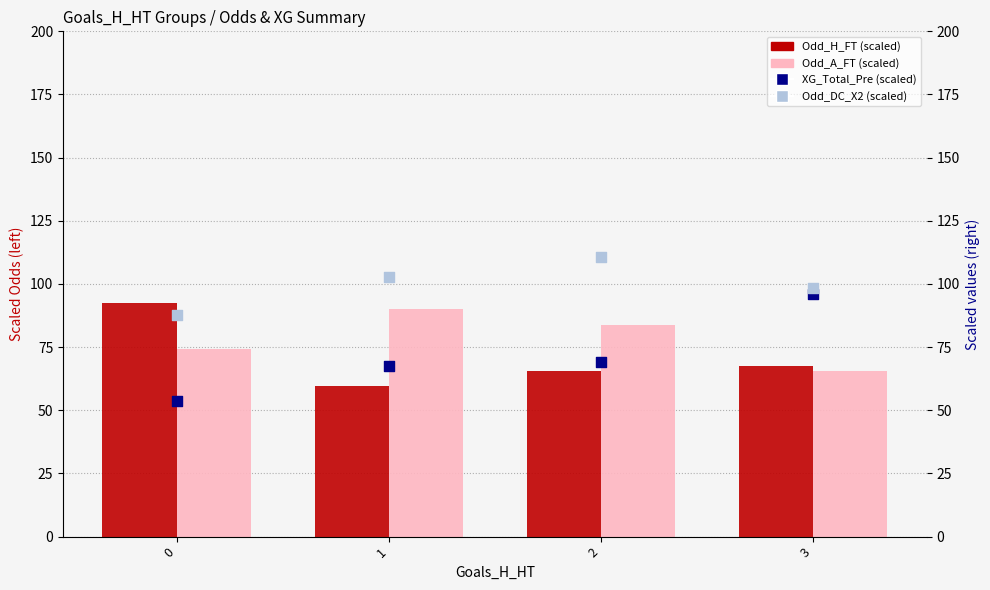

Which series contains the lowest Y value?

XG_Total_Pre (scaled)